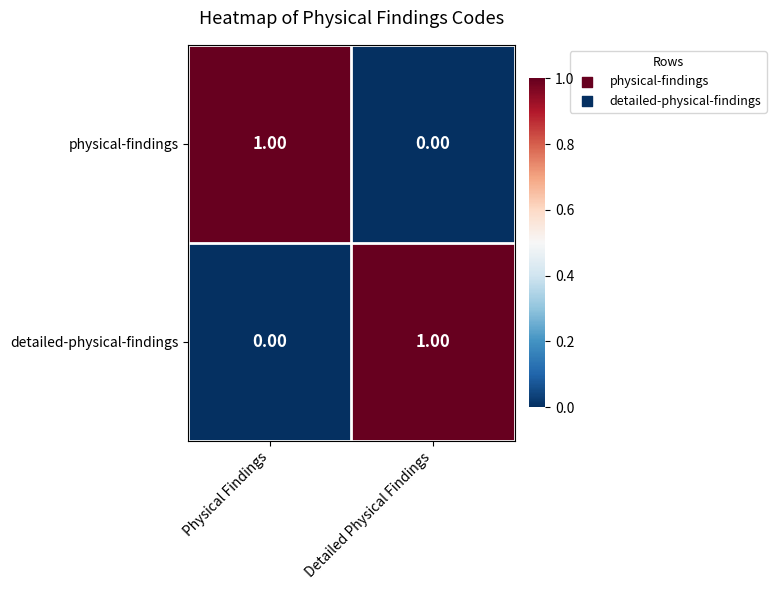

At Physical Findings, list the series in order from smallest to largest.

detailed-physical-findings, physical-findings